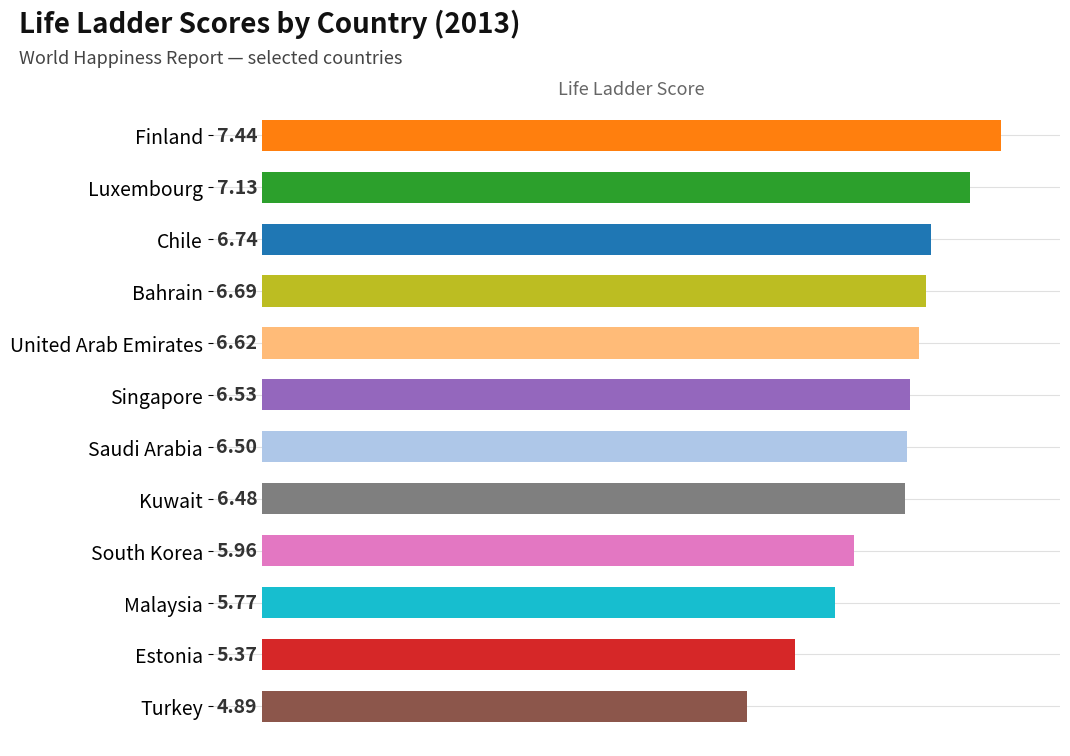

Which label corresponds to the largest value in the chart?

Finland